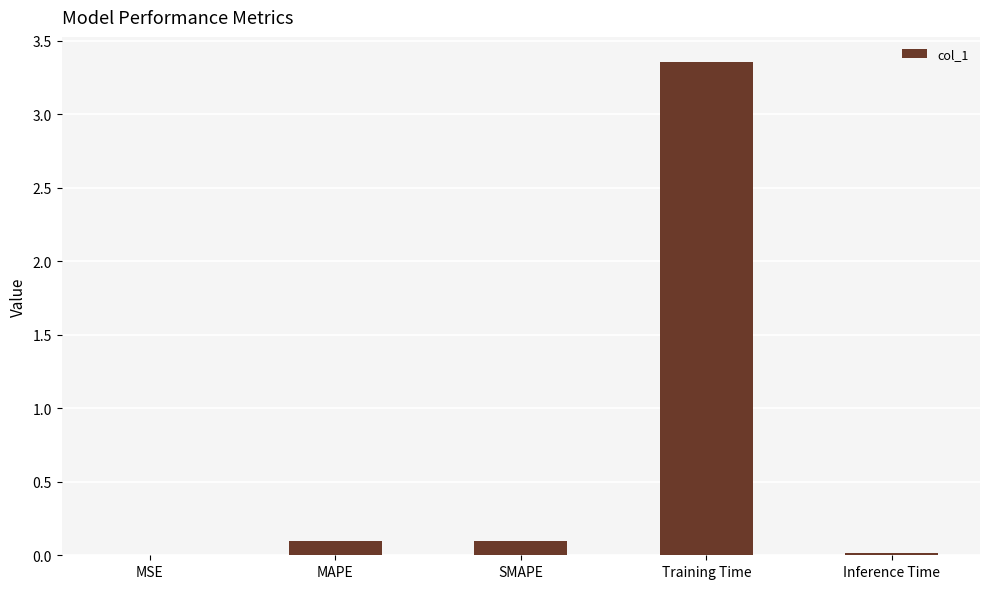

What is the change in value from MSE to Training Time?

+3.4